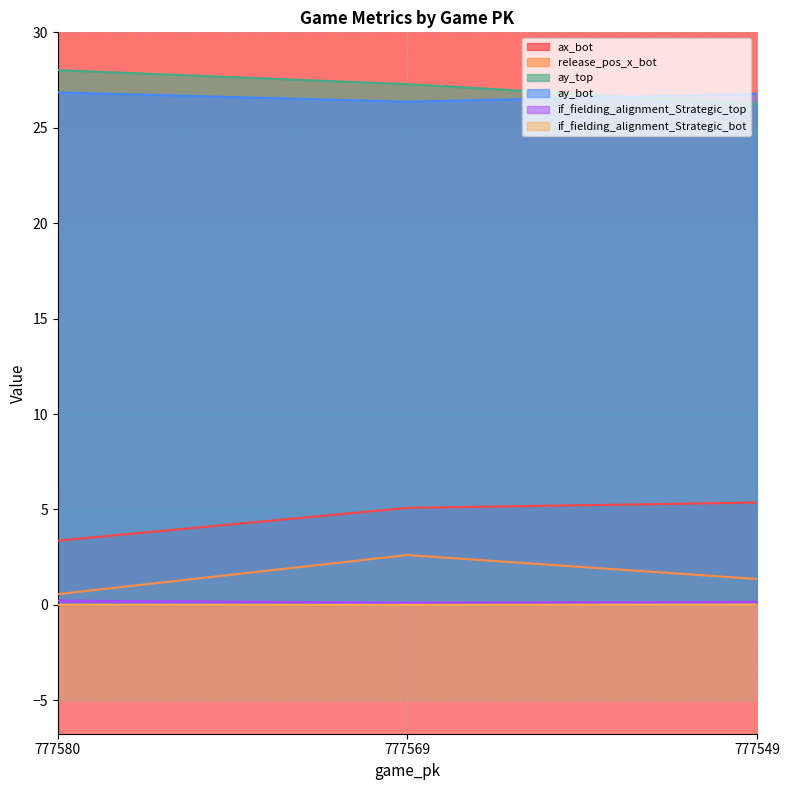

How many lines are shown in the chart?

6